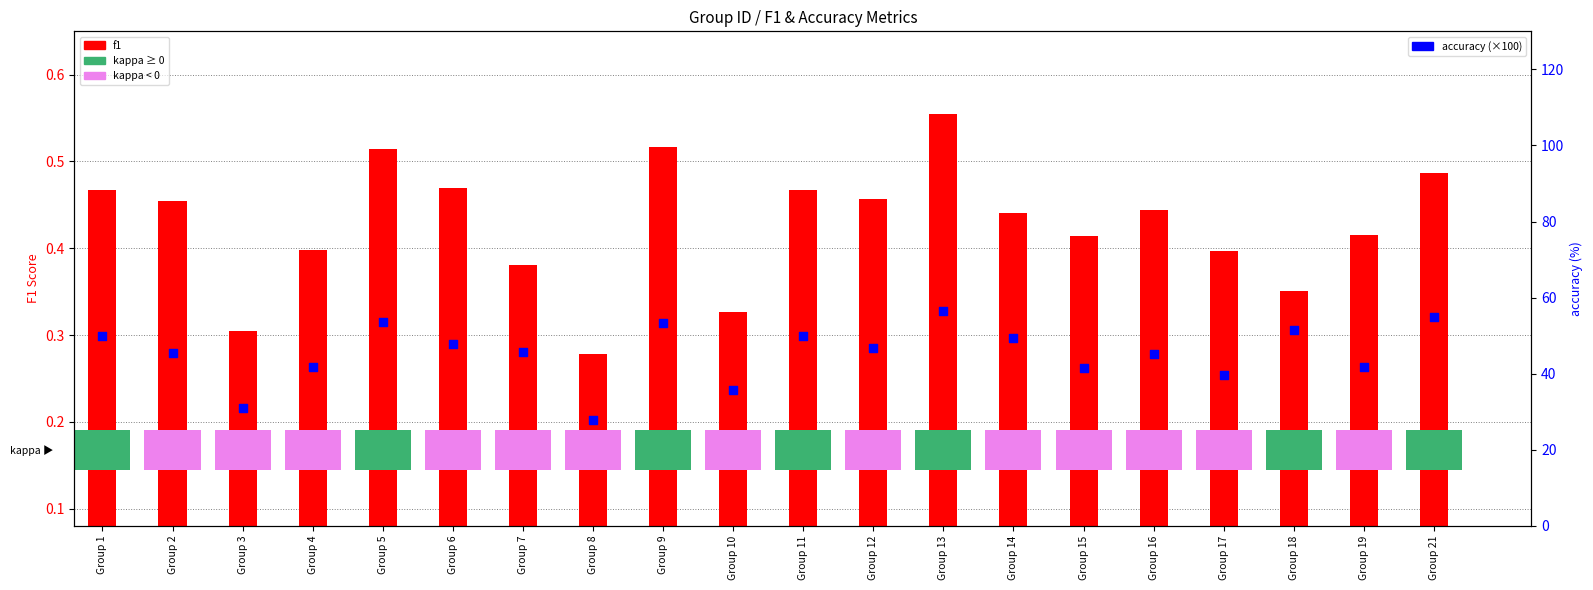

Which series reaches the maximum Y coordinate?

accuracy (×100)